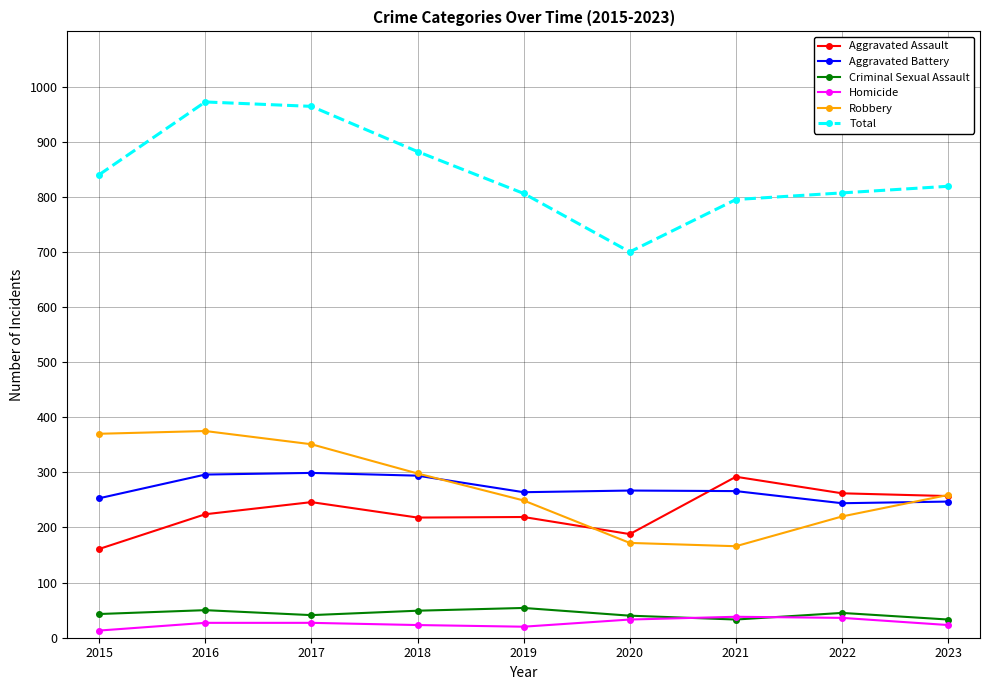

What is the average value of the Criminal Sexual Assault series?

43